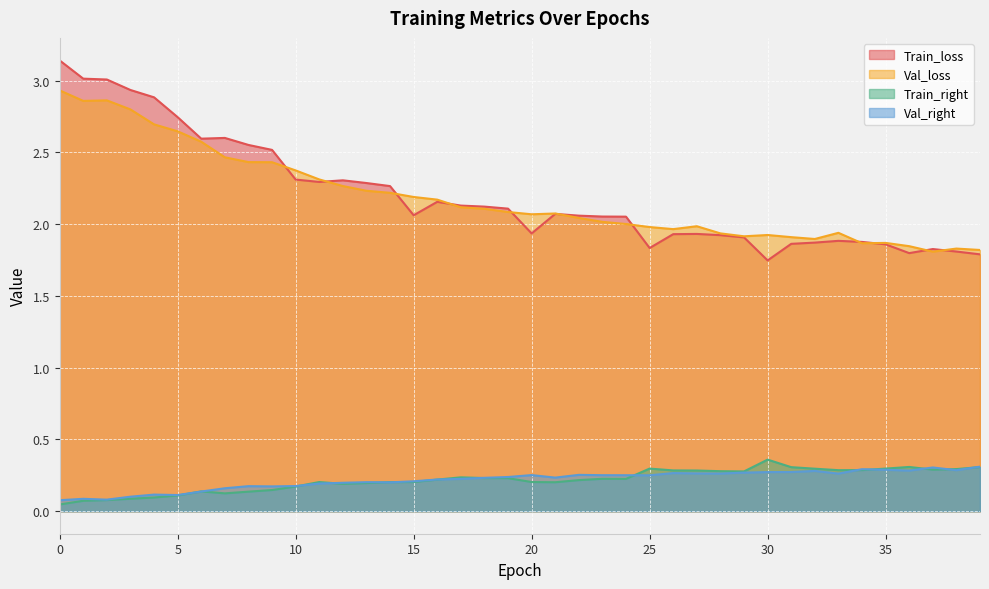

True or false: Val_right has more than 1 points higher than both neighbors.

True